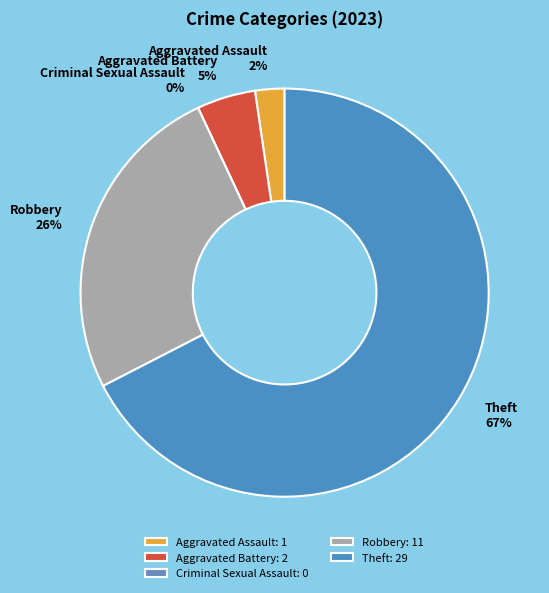

To the nearest percent, what is the difference between the Theft and Criminal Sexual Assault slice percentages?

67%